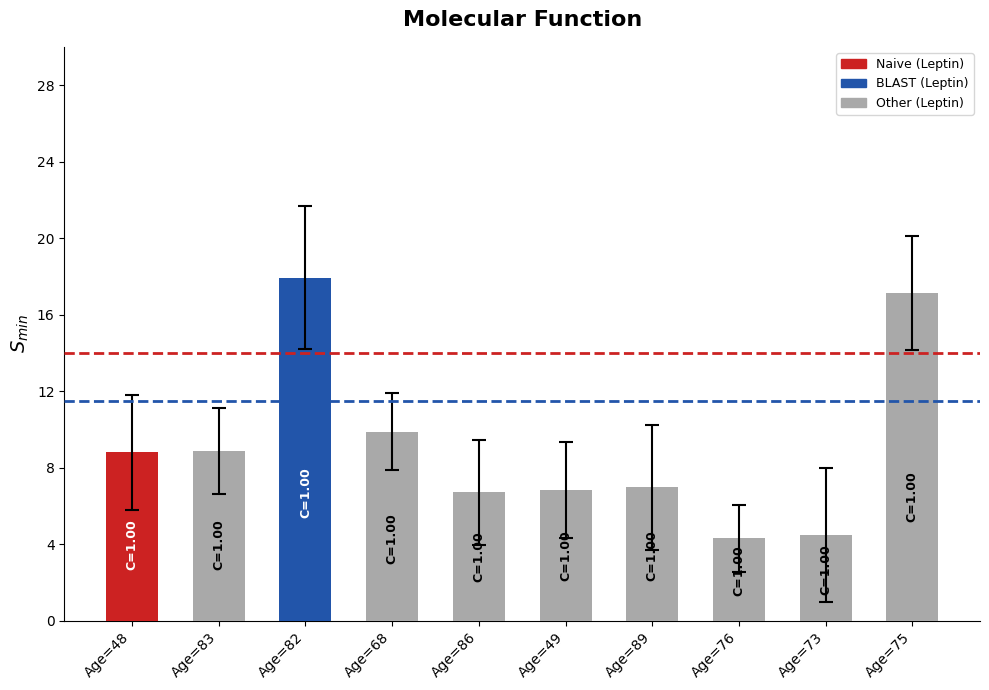

What is the difference between the values at Age=82 and Age=73?

13.5